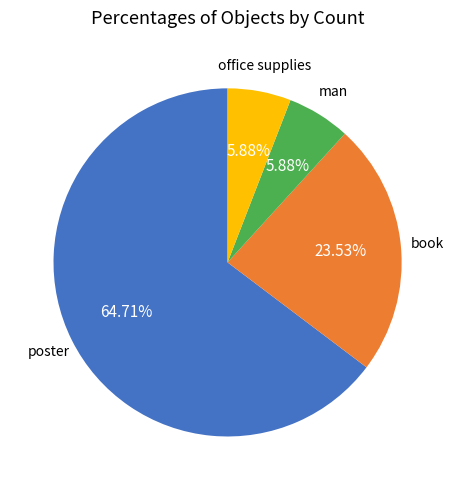

Which category has the biggest portion of the pie?

poster